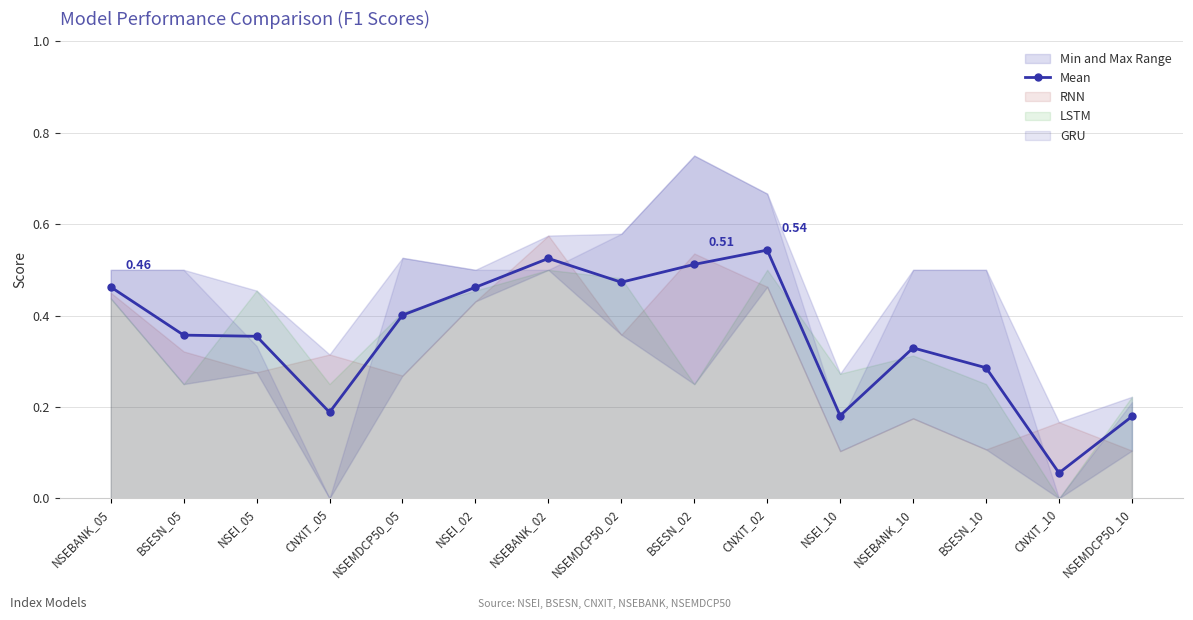

What is the sum of all values?

5.3